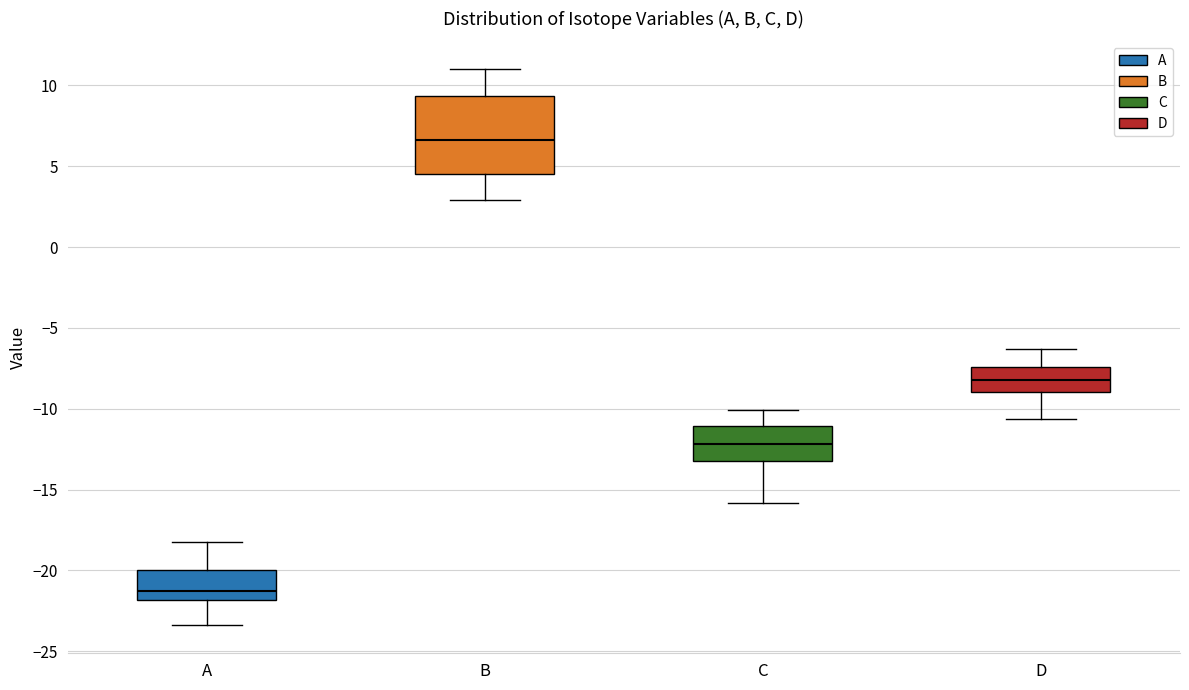

Reading left to right, read every box against the y-axis: the position of its median line, the range the box covers, and the ends of its whiskers. The values are not printed on the chart, so give them approximately, as read against the axis.

A: median -21.0, box -22.0 to -20.0, whiskers -23.5 to -18.0
B: median 6.5, box 4.5 to 9.5, whiskers 3.0 to 11.0
C: median -12.0, box -13.0 to -11.0, whiskers -16.0 to -10.0
D: median -8.0, box -9.0 to -7.5, whiskers -10.5 to -6.5